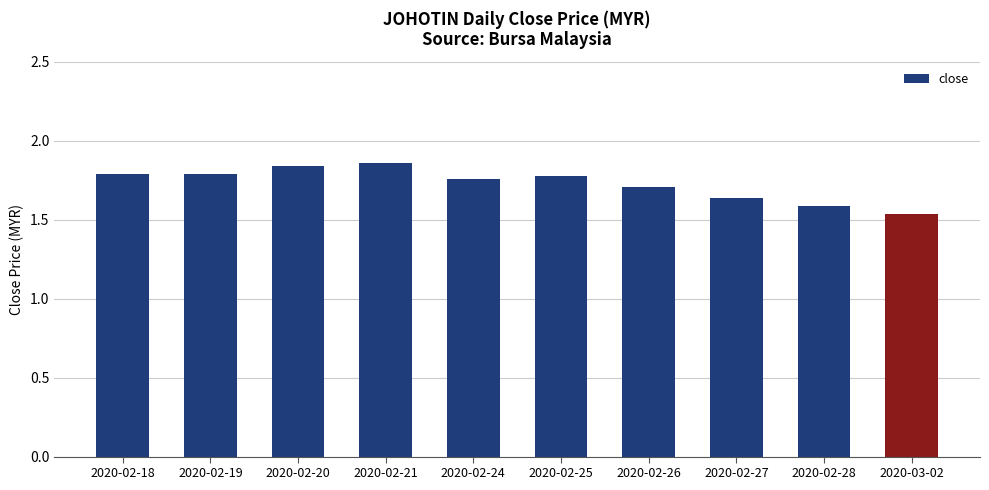

What is the difference between the maximum and minimum values?

0.3